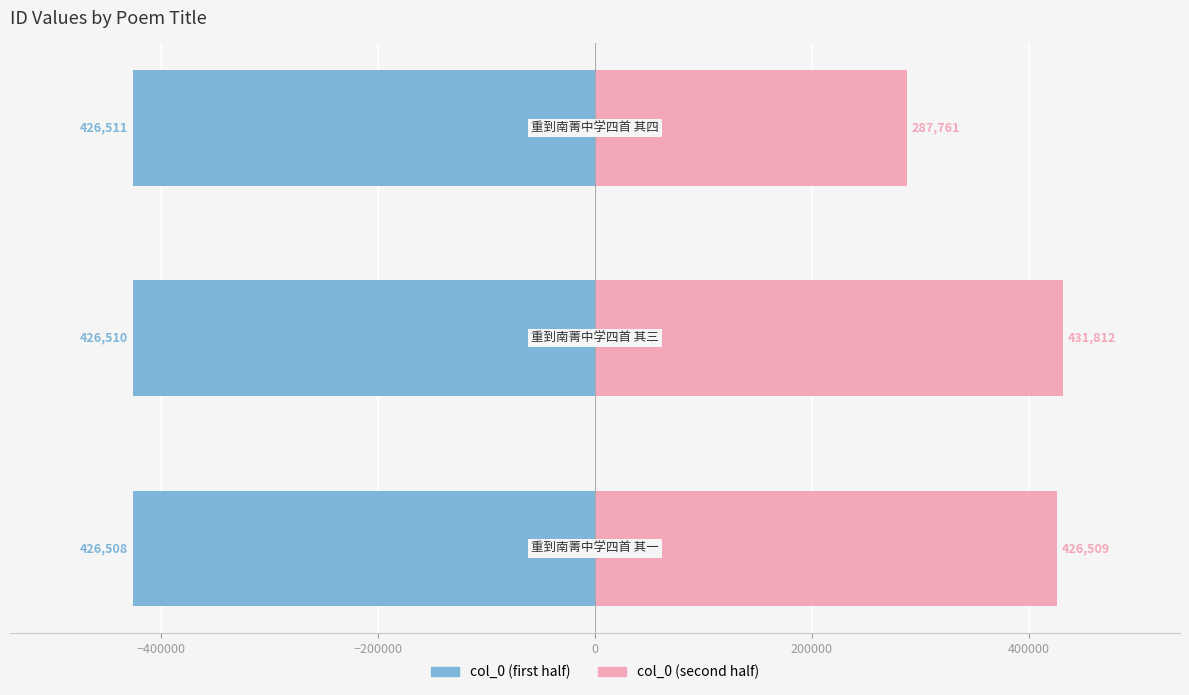

Reading left to right, what are all the values shown in this chart?

col_0 (first half): -426508	-426510	-426511
col_0 (second half): 426509	431812	287761